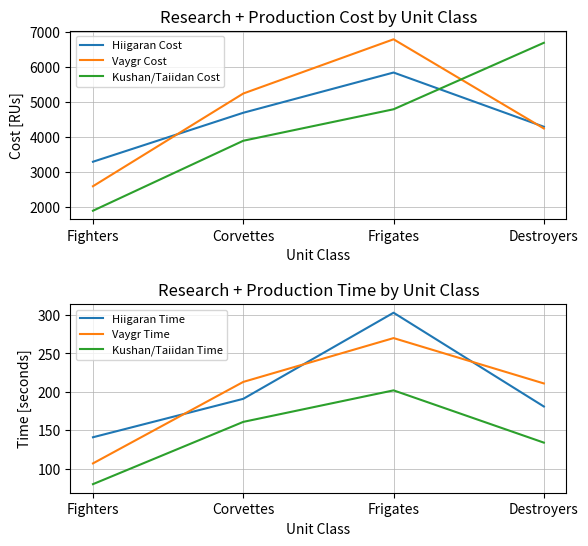

What is the label of the 1st point from the left?

Fighters